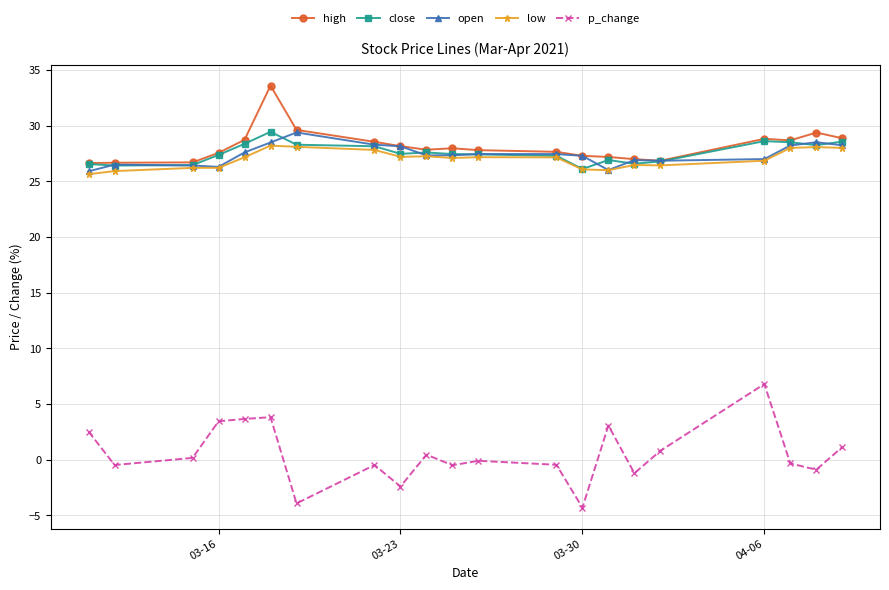

True or false: low has more than 0 points higher than both neighbors.

True